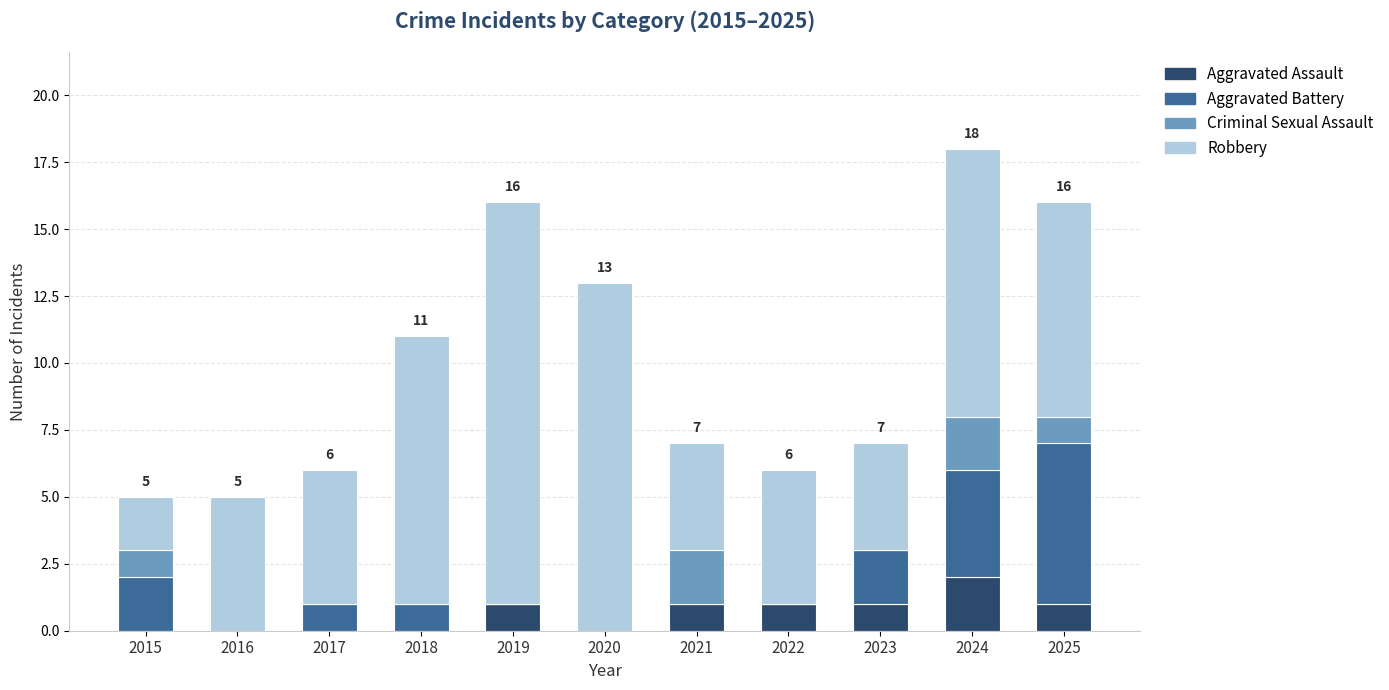

True or false: Aggravated Assault has a value of 2 at 2019.

False